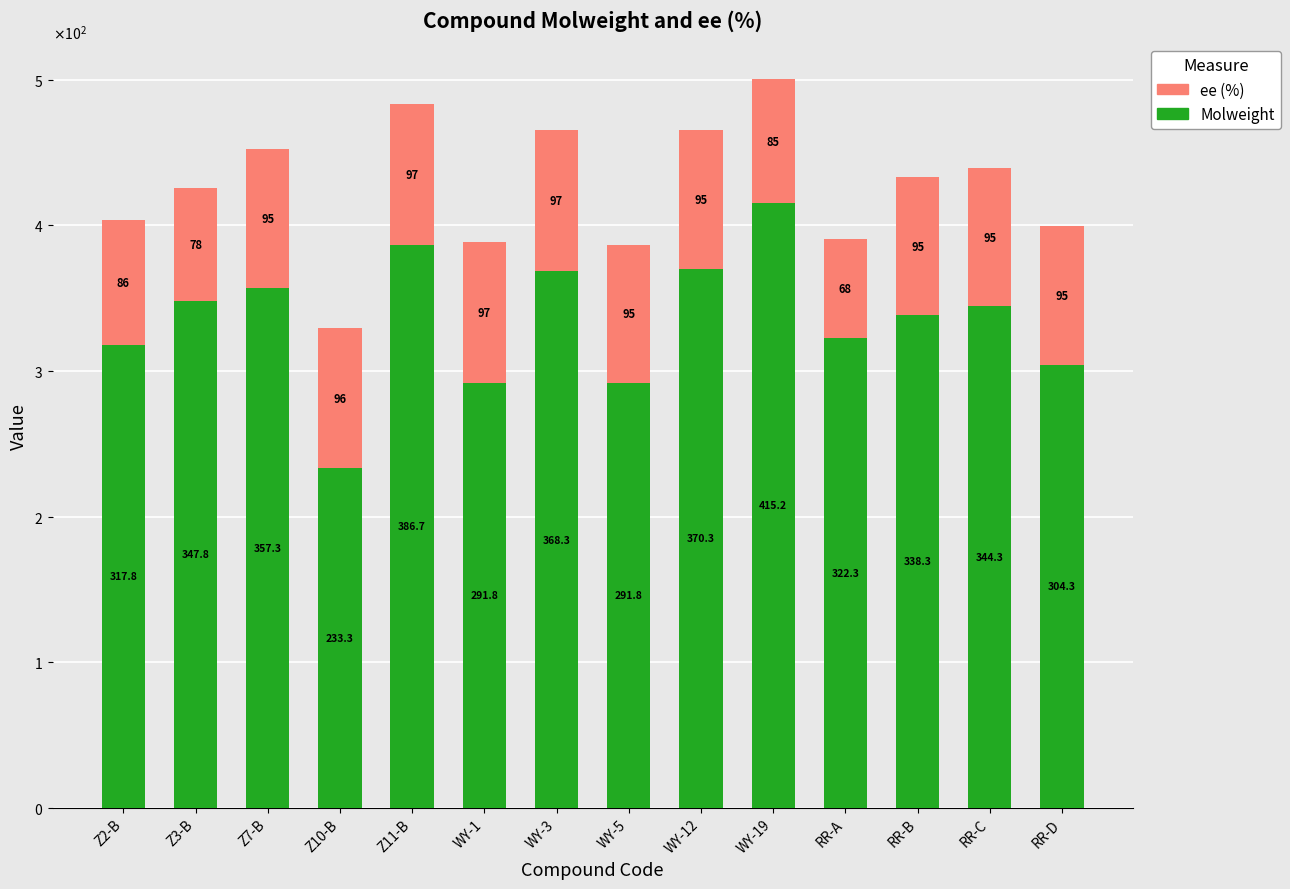

What is the difference between the maximum and minimum values in the ee (%) series?

29.0